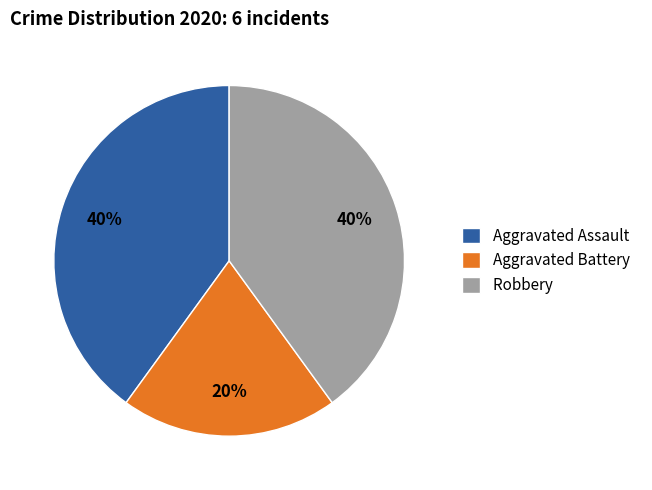

True or false: Robbery accounts for 33% of the total.

False